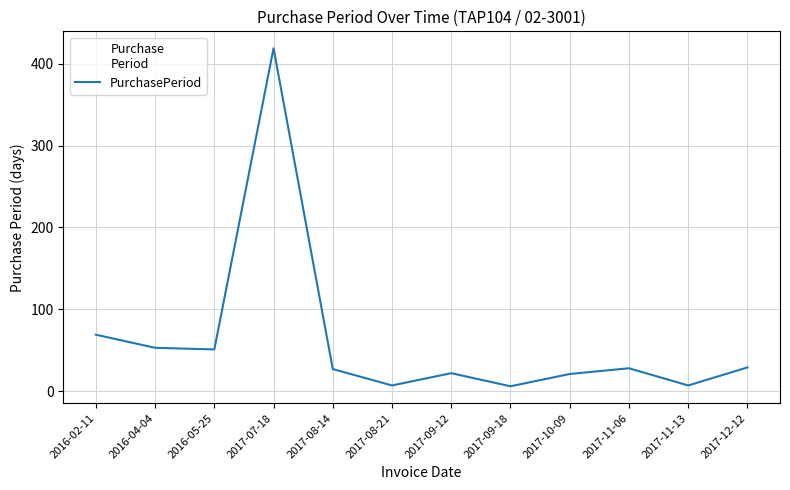

The value at 2016-02-11 is 69. True or false?

True